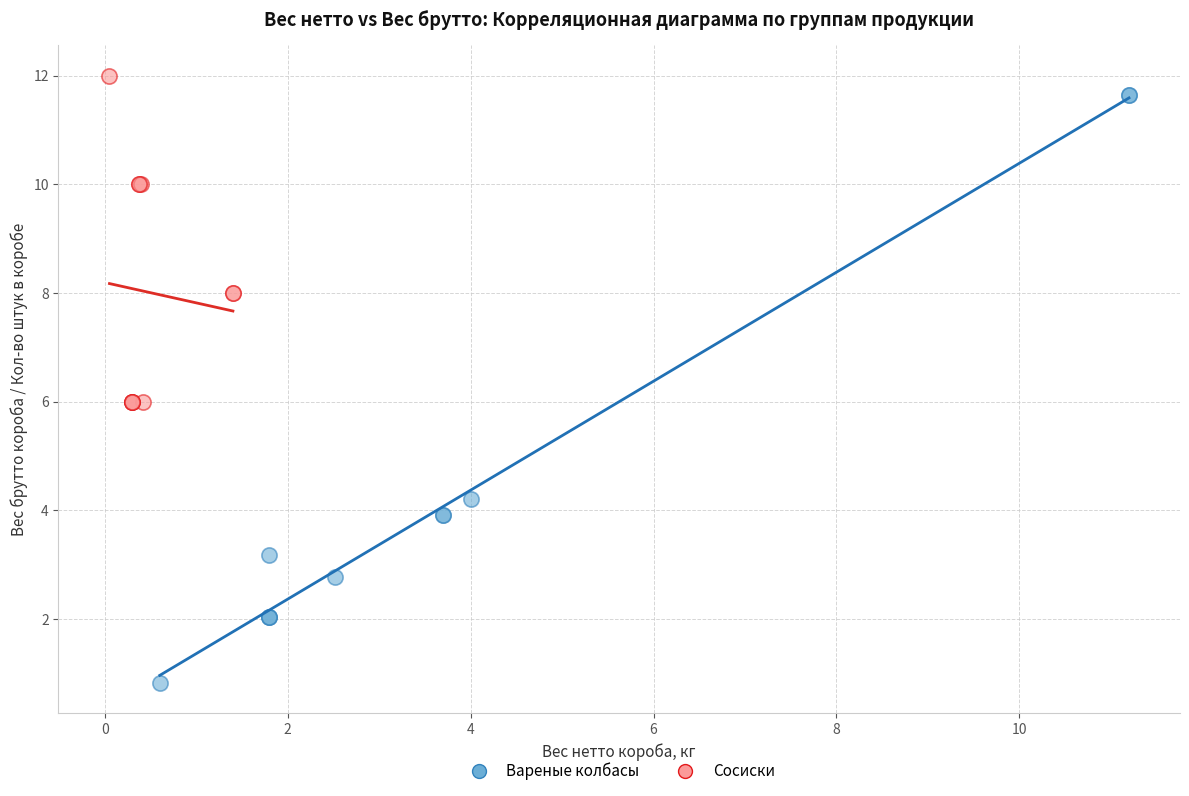

What are all the series names shown in the legend?

Вареные колбасы, Сосиски